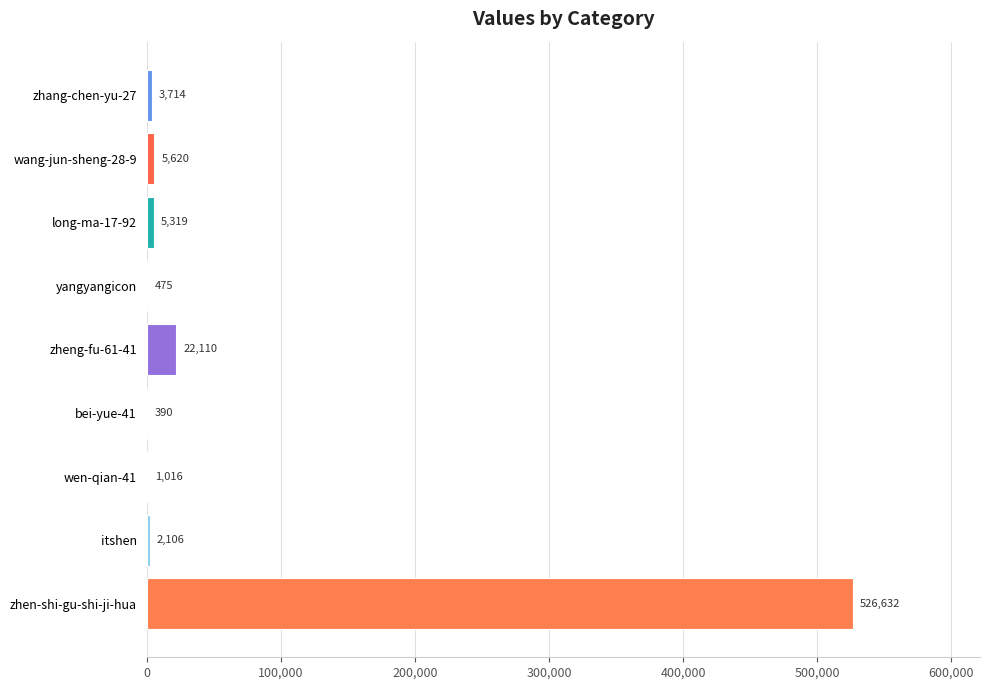

Does the chart contain stacked bars?

No